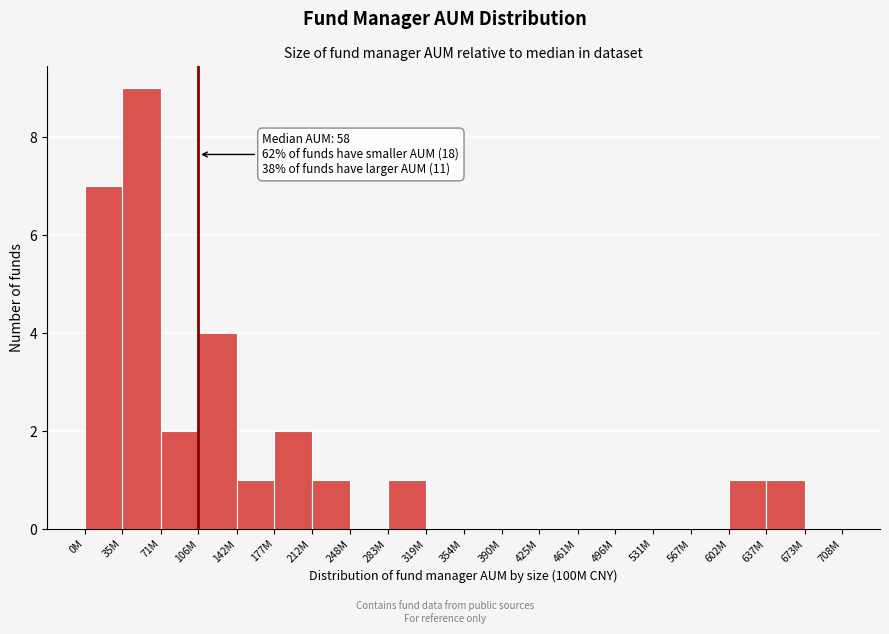

Reading left to right, list all the values displayed in this chart.

0M=7	35M=9	71M=2	106M=4	142M=1	177M=2	212M=1	248M=0	283M=1	319M=0	354M=0	390M=0	425M=0	461M=0	496M=0	531M=0	567M=0	602M=1	637M=1	673M=0